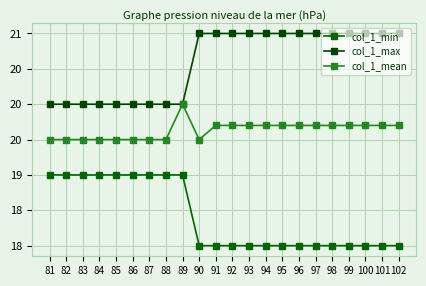

Is this an area chart (filled region under the line)?

No